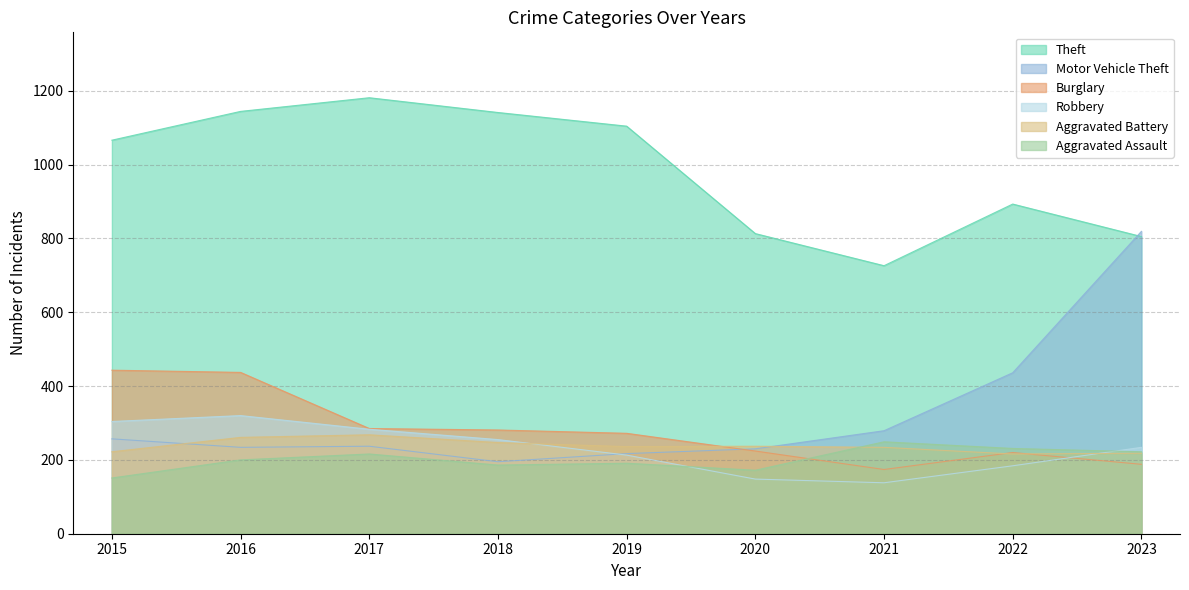

How many distinct data groups are displayed?

6